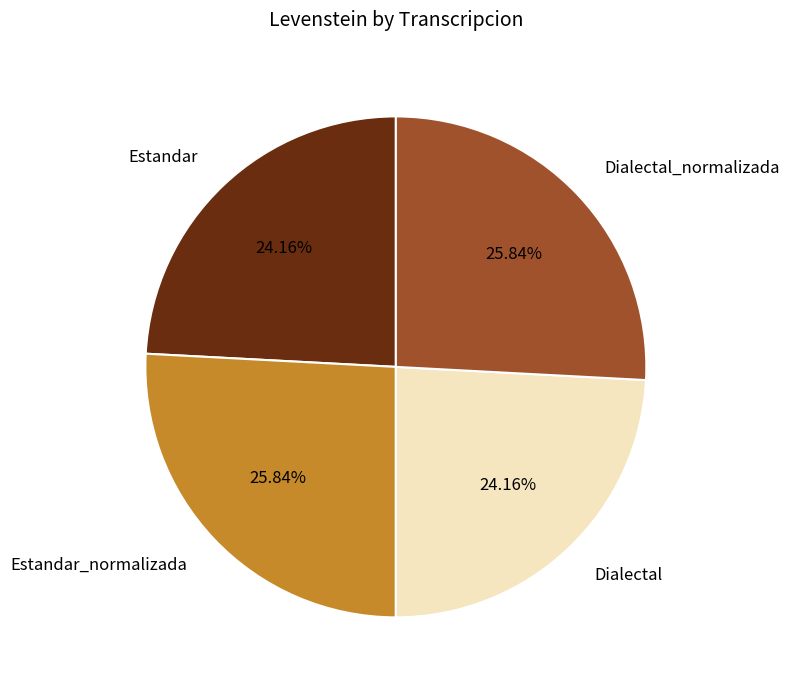

The Dialectal_normalizada slice represents 26% of the pie. True or false?

True